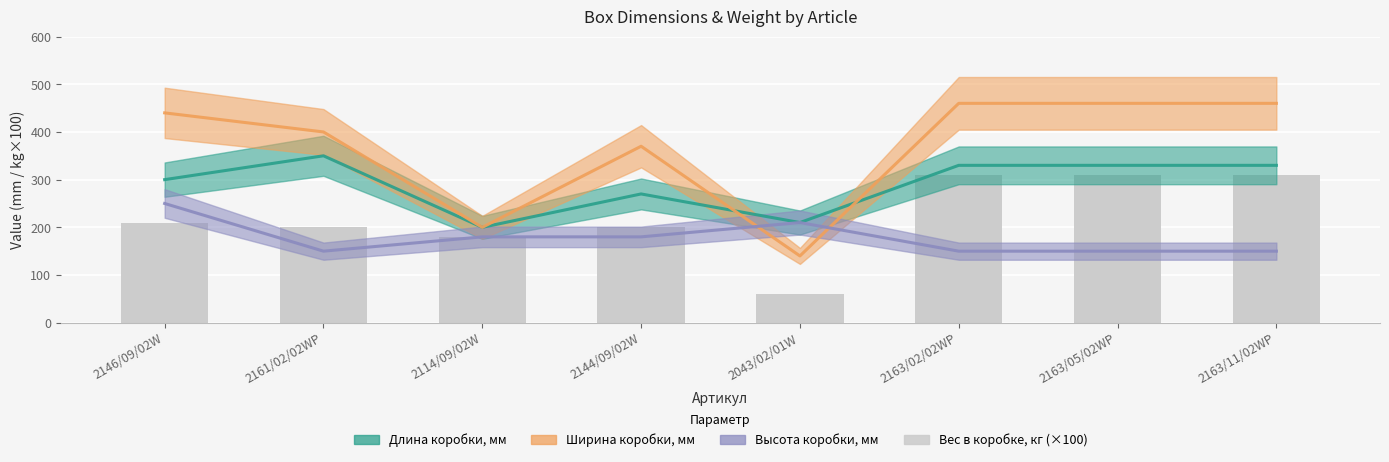

What is the sum of the Высота коробки, мм values at 2114/09/02W and 2163/02/02WP?

330